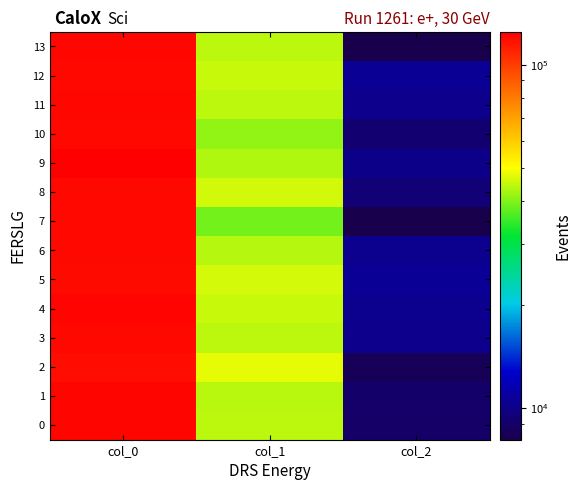

Between col_1 and col_2, which series saw the biggest shift?

2